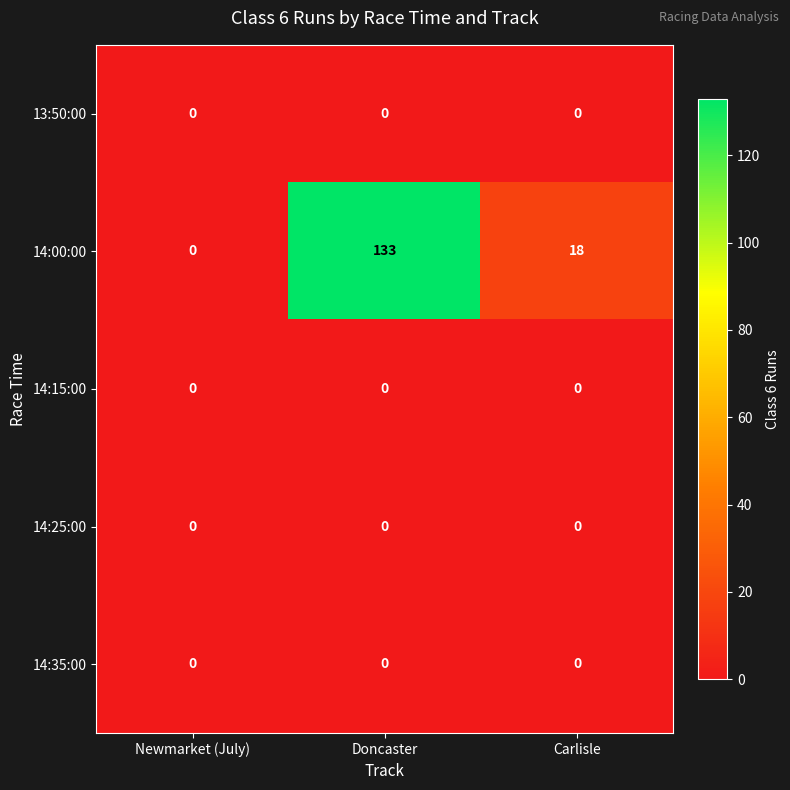

Rank the categories by 14:00:00 value from highest to lowest.

Doncaster, Carlisle, Newmarket (July)